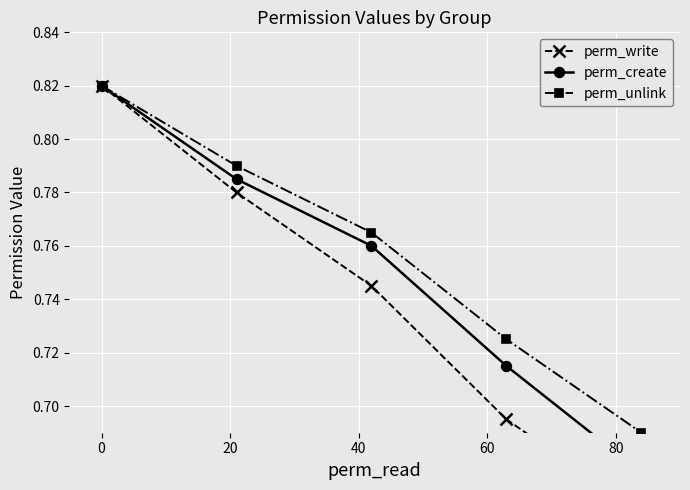

What is the difference between the maximum and minimum values in the perm_write series?

0.2